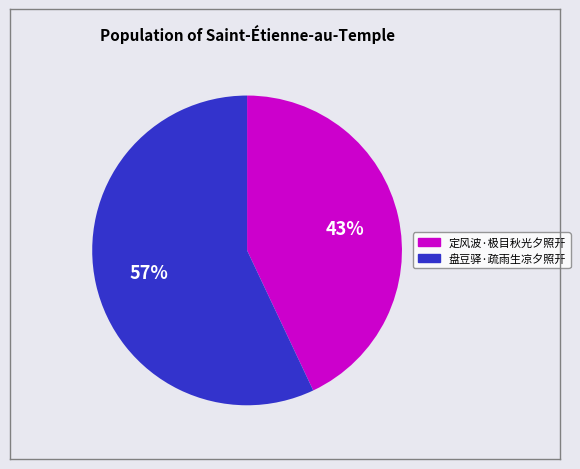

Is the sum of 盘豆驿·疏雨生凉夕照开 and 定风波·极目秋光夕照开 greater than half?

Yes